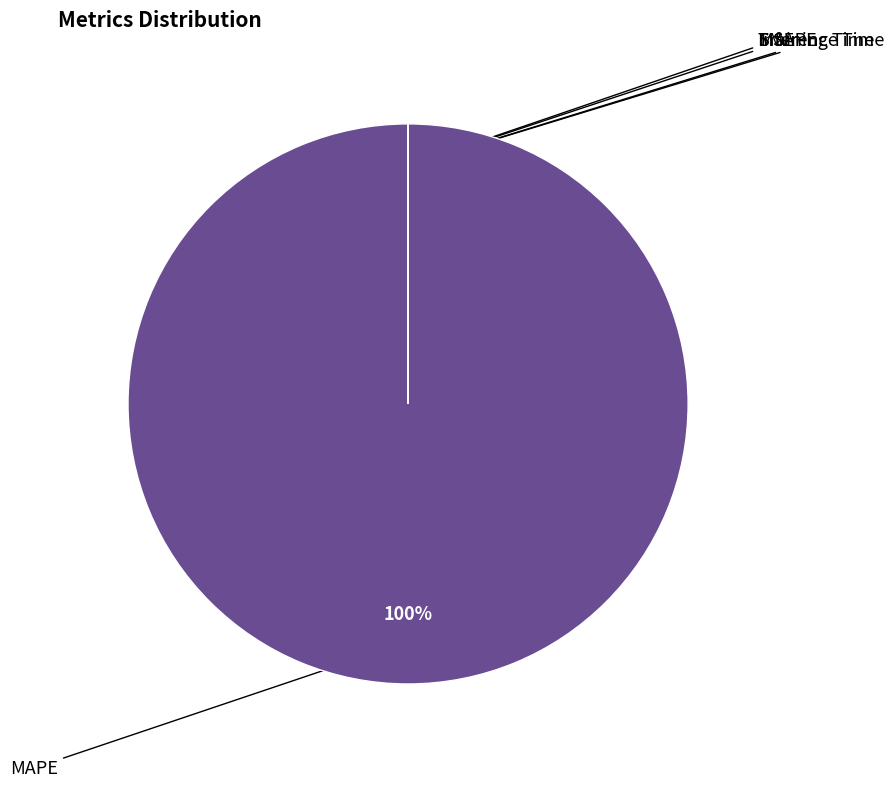

Does any single category account for the majority?

Yes